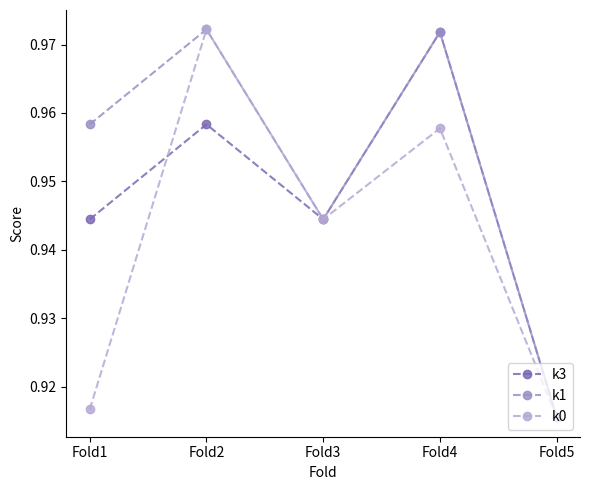

Does the chart have visible grid lines?

No